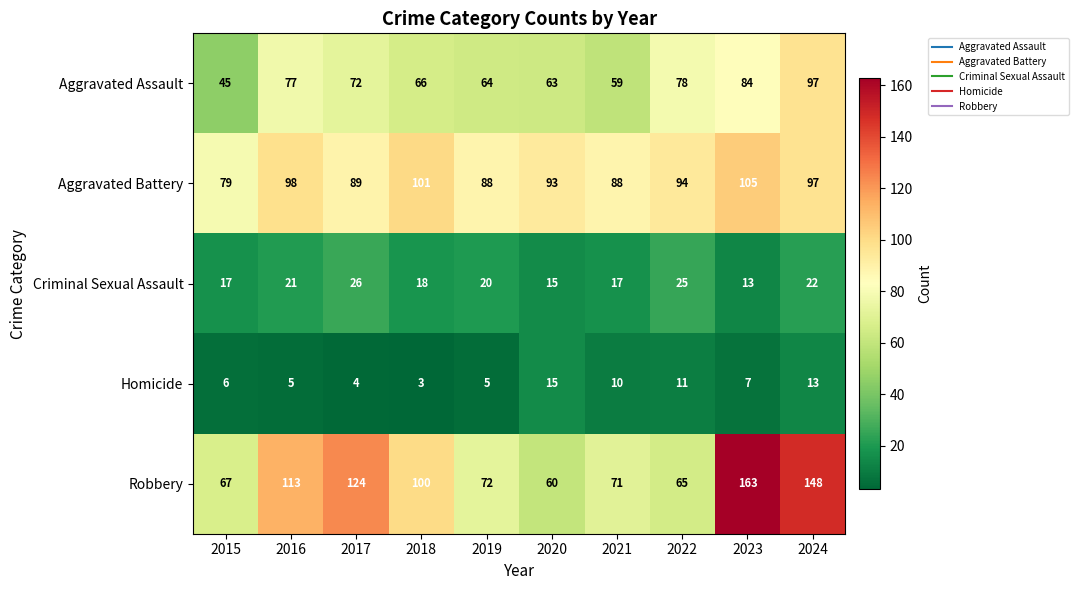

What is the average value of the Robbery series?

98